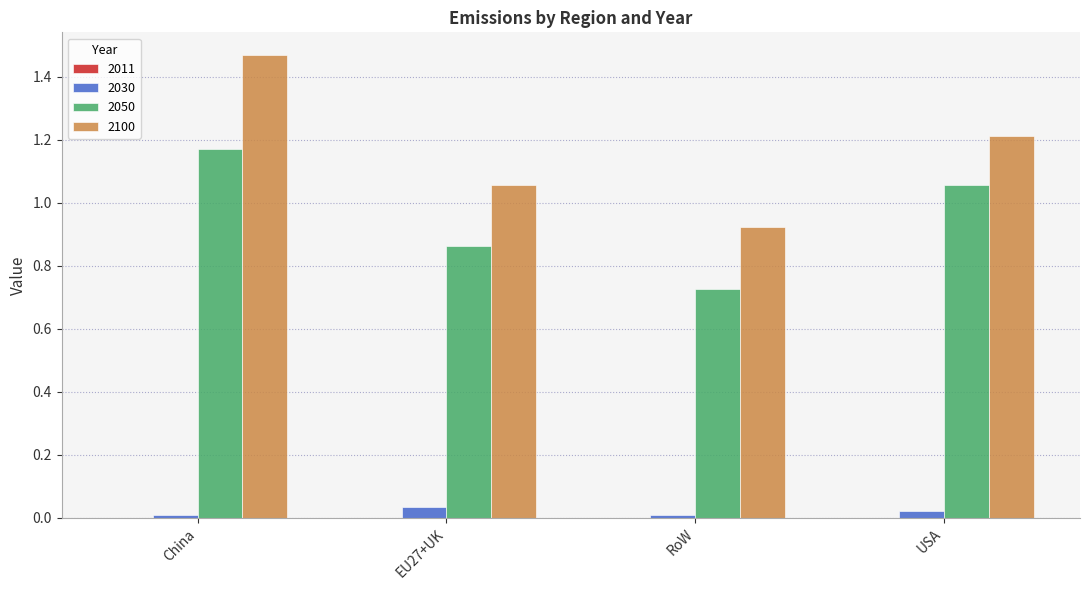

At which category is the sum across all series the highest?

China